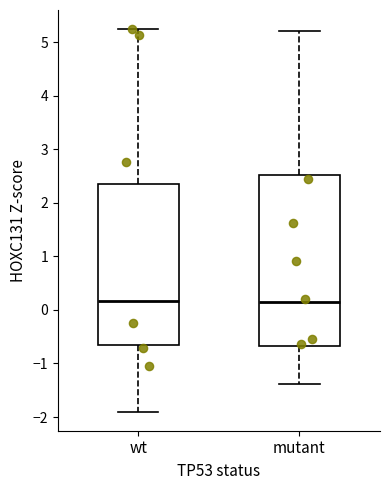

Which box is the tallest, from its lower edge to its upper edge?

mutant